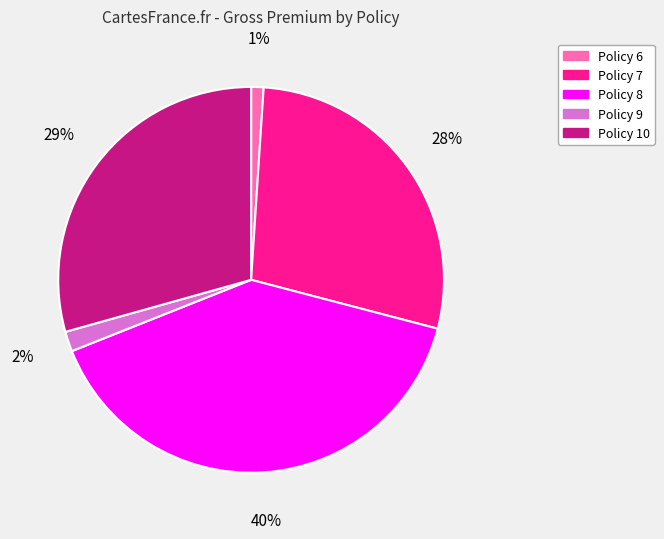

Is Policy 7 the majority of the pie?

No